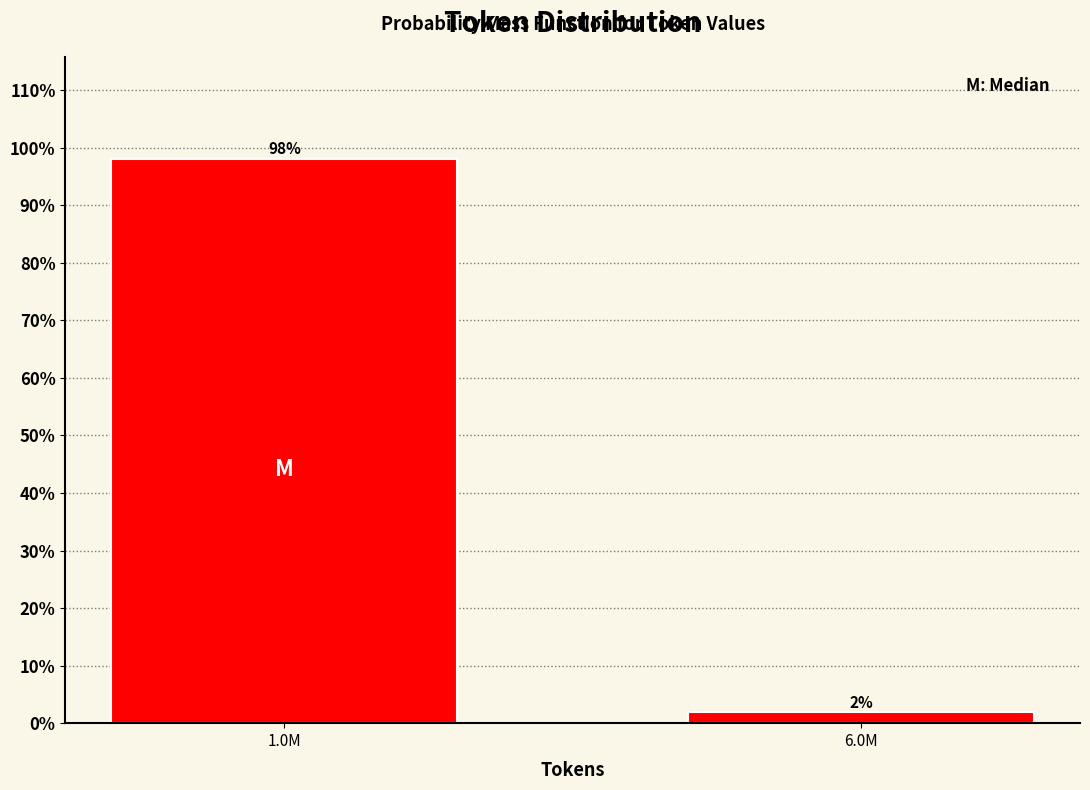

Between 1.0M and 6.0M, which is larger?

1.0M